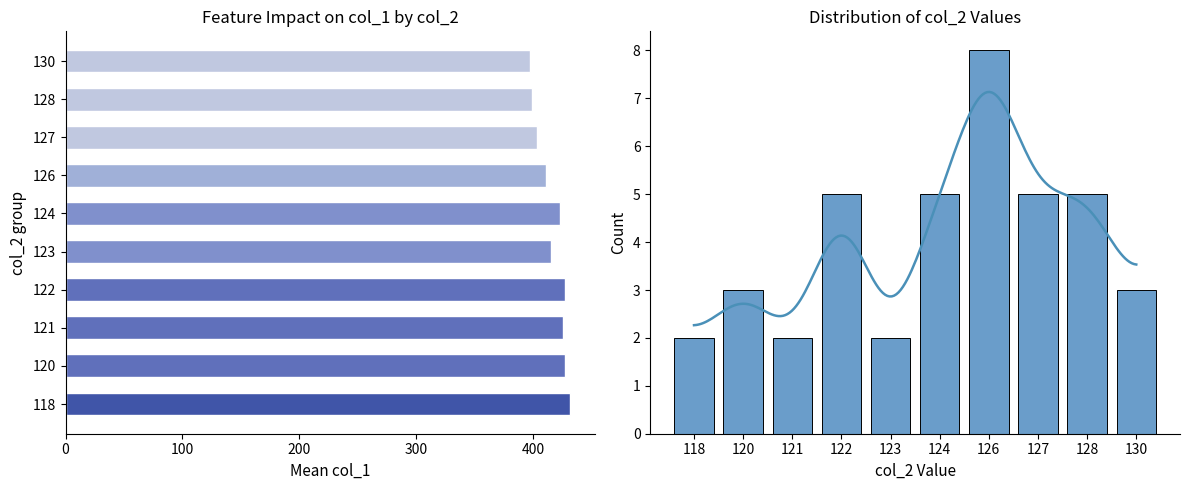

What is the value of the col_2 count bar at the 3rd from the left?

2.0